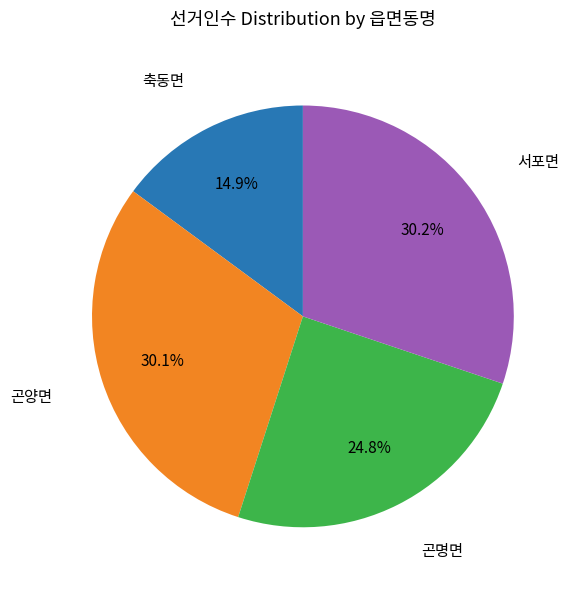

Does any single category account for the majority?

No